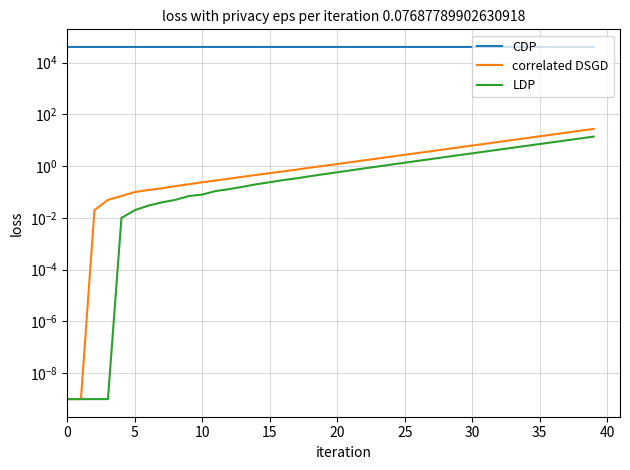

True or false: CDP and LDP intersect in this chart.

False